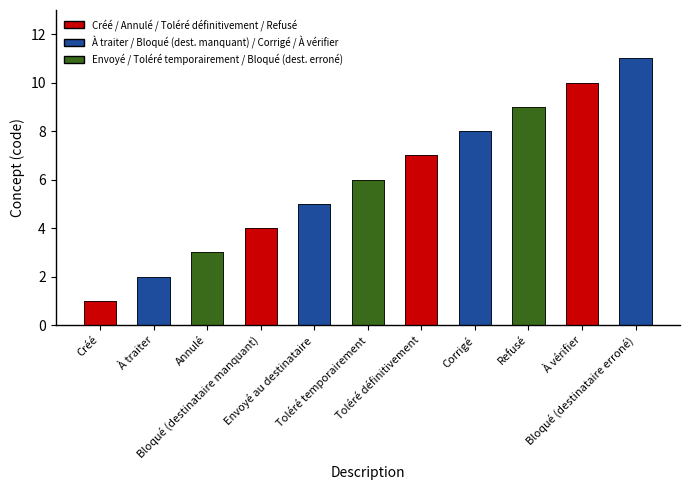

Which label corresponds to the smallest value in the chart?

Créé